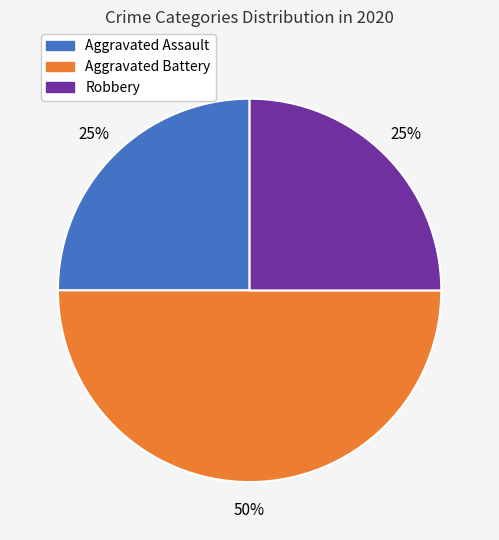

To the nearest percent, what is the difference between the largest and smallest slice percentages?

25%